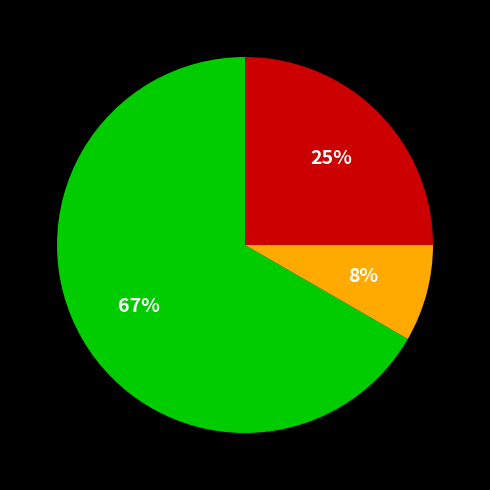

Does any single category account for the majority?

Yes